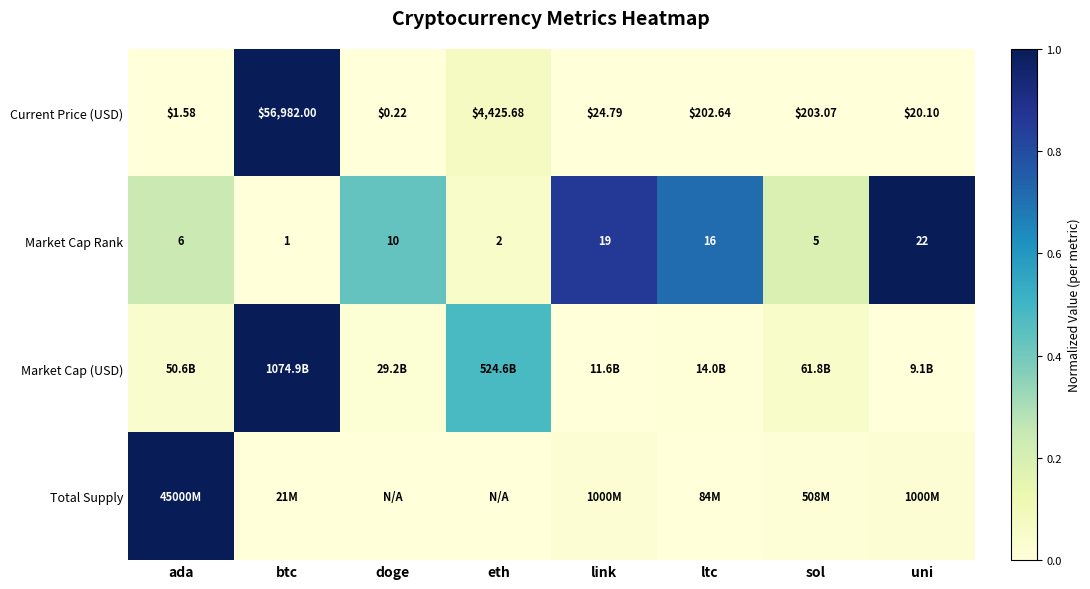

Where is Current Price (USD) nearest to the value 28491?

eth